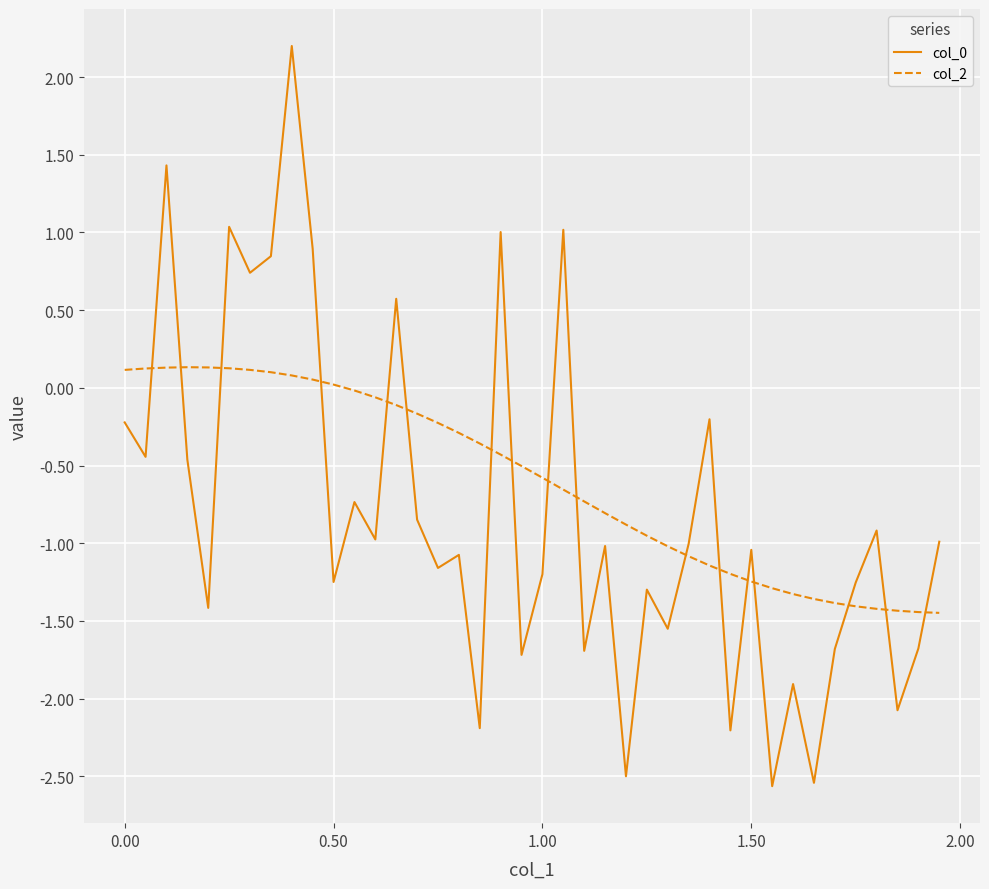

What is the highest value of the col_0 series?

2.2